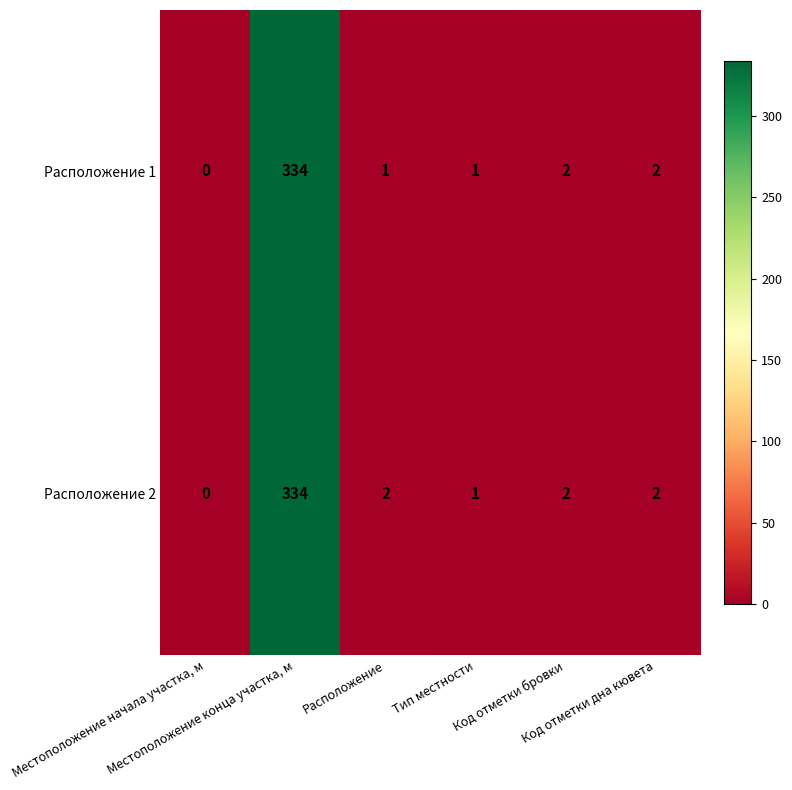

What is the greatest value displayed?

334